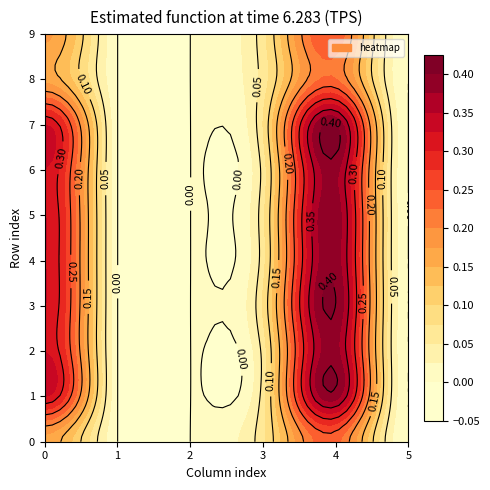

At 0, list the series in order from largest to smallest.

row_1, row_4, row_5, row_7, row_3, row_2, row_6, row_9, row_8, row_0